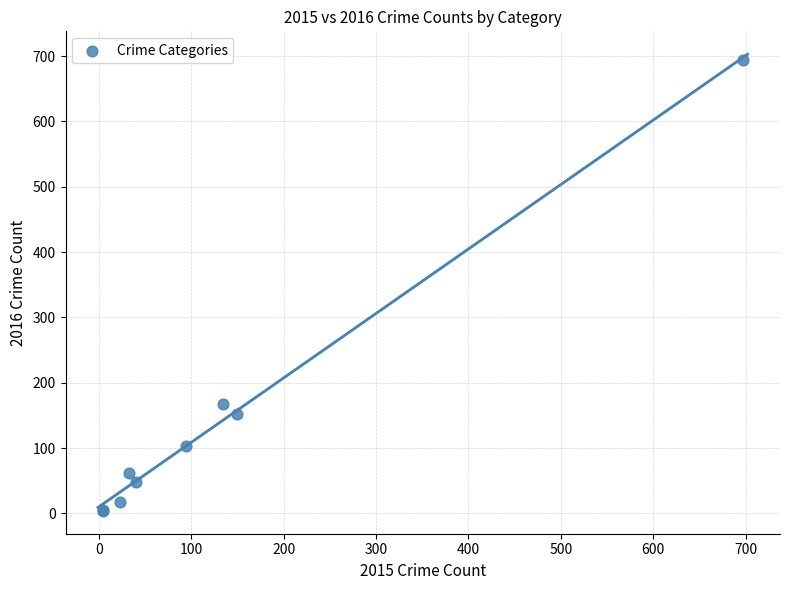

What Y value in the scatter plot is closest to 349?

168